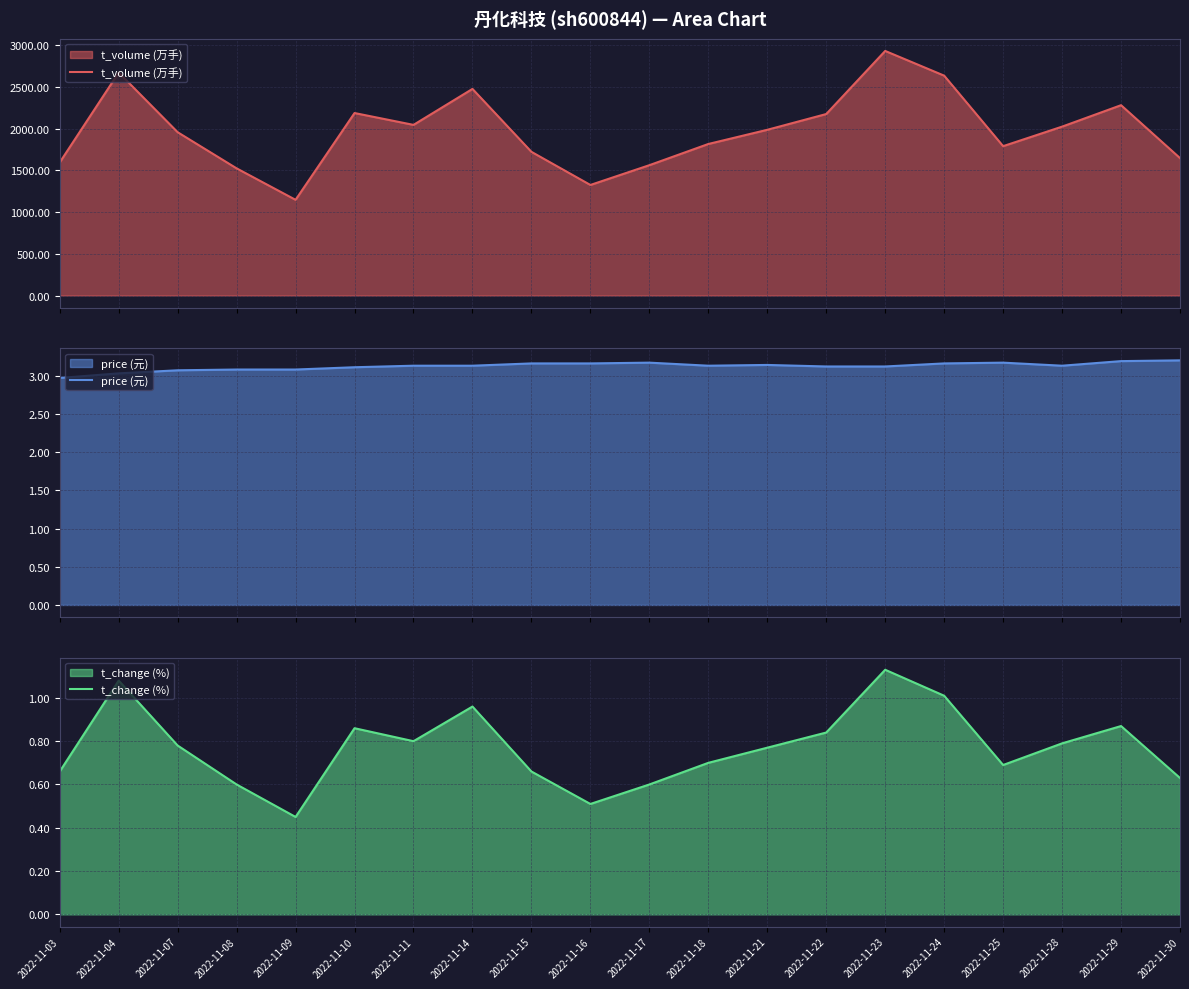

At 2022-11-23, list the series in order from smallest to largest.

t_change (%), price (元), t_volume (万手)